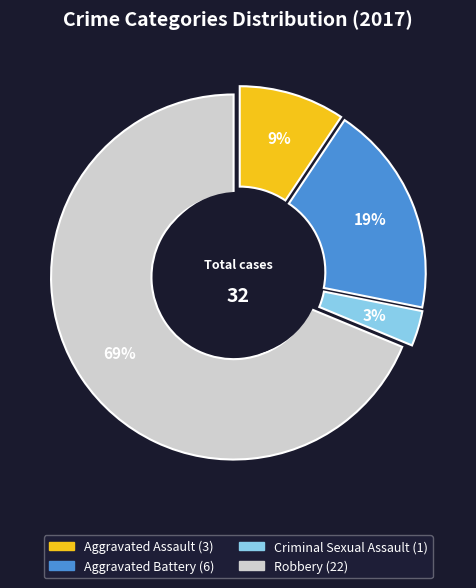

Does any single category account for the majority?

Yes